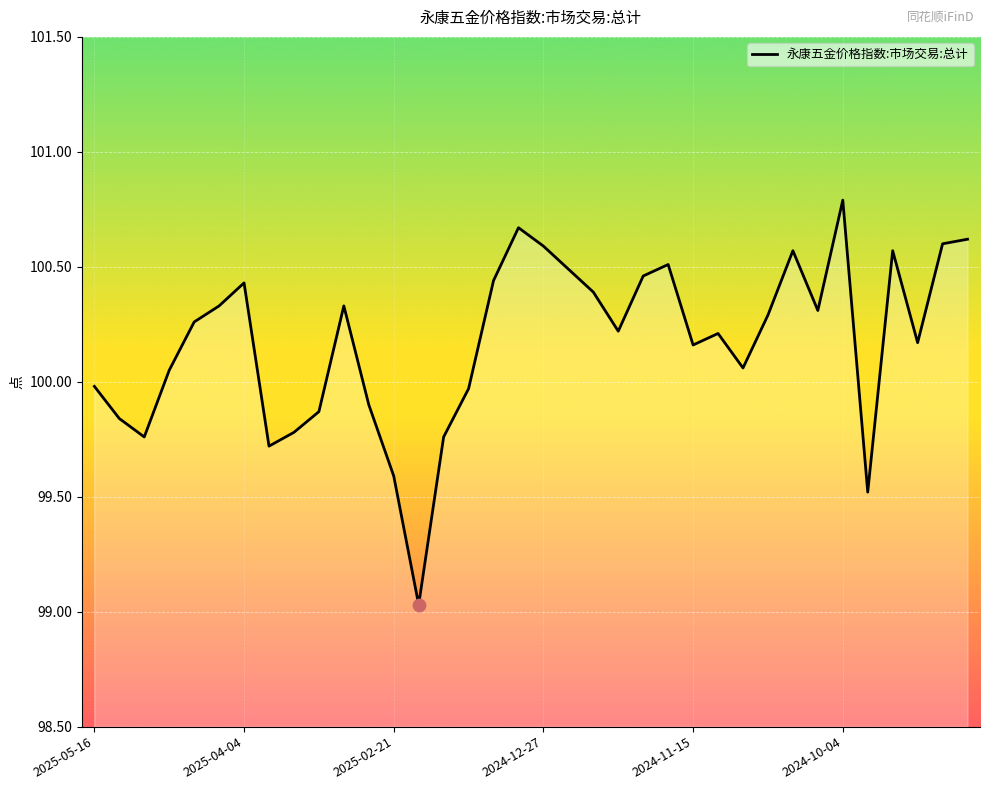

What is the difference between the maximum and minimum values?

1.8